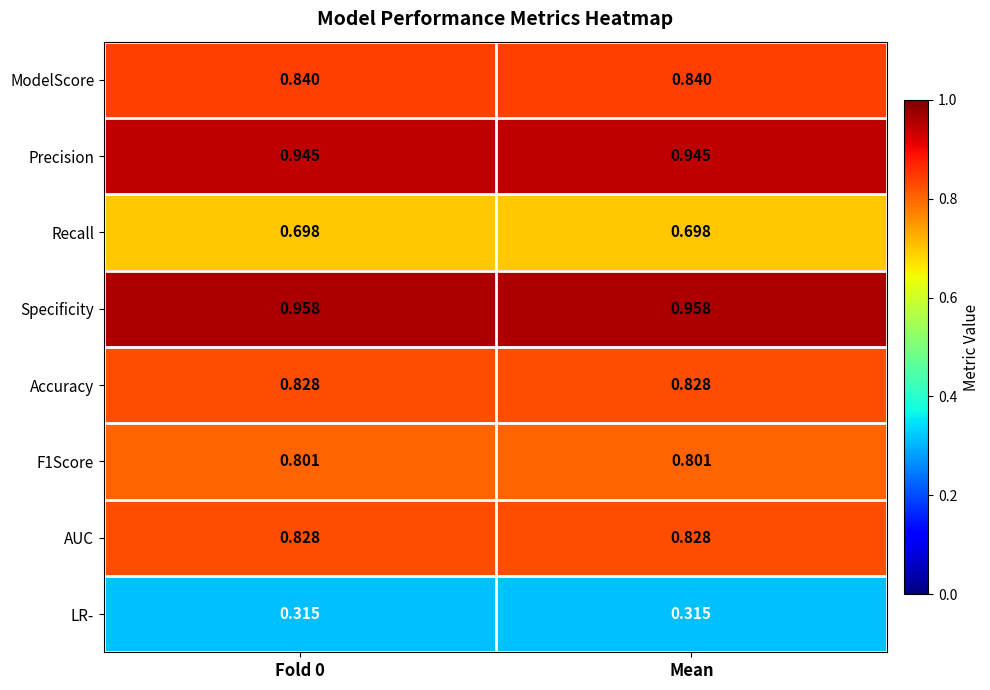

Reading left to right, transcribe all the data shown in this chart.

ModelScore: Fold 0=0.8	Mean=0.8
Precision: Fold 0=0.9	Mean=0.9
Recall: Fold 0=0.7	Mean=0.7
Specificity: Fold 0=1.0	Mean=1.0
Accuracy: Fold 0=0.8	Mean=0.8
F1Score: Fold 0=0.8	Mean=0.8
AUC: Fold 0=0.8	Mean=0.8
LR-: Fold 0=0.3	Mean=0.3